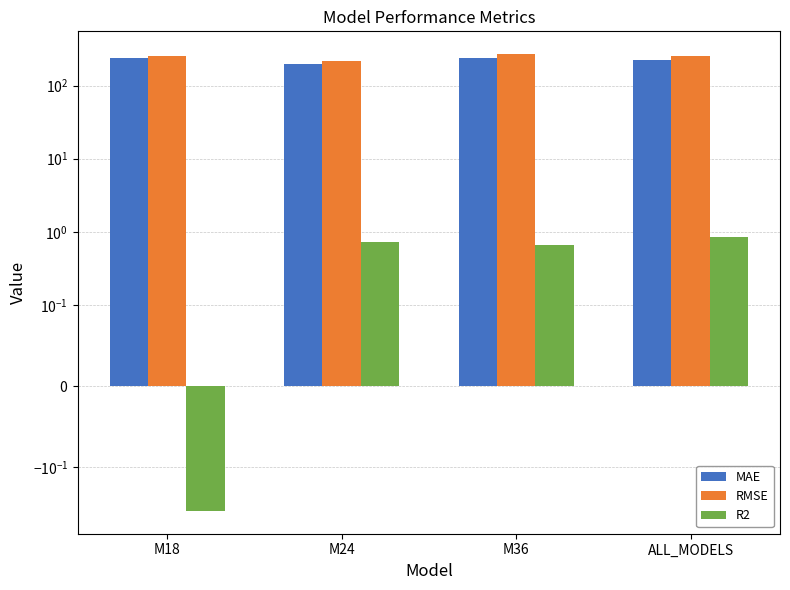

How many groups of bars are there?

4